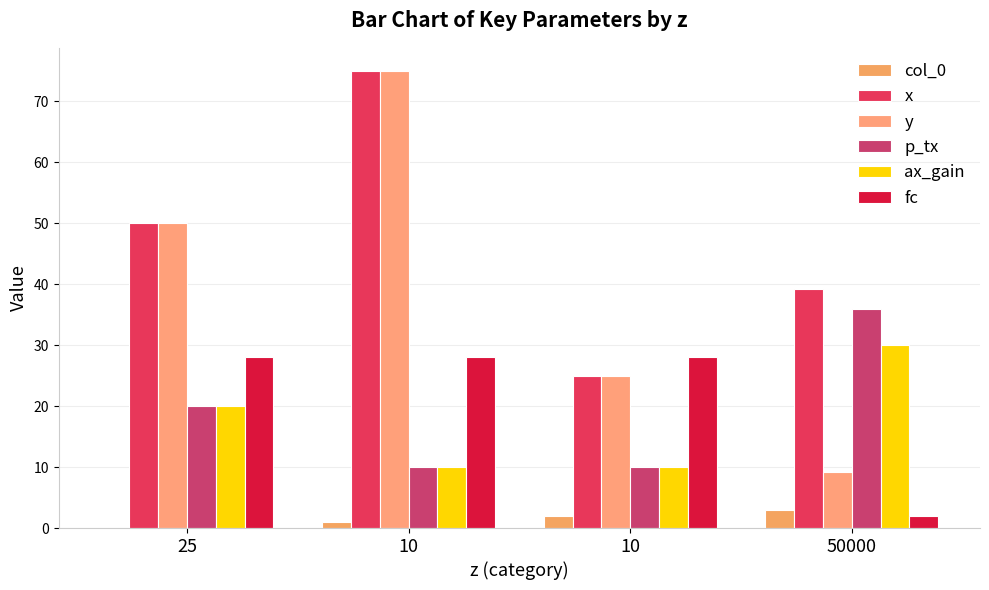

How many groups of bars are there?

4